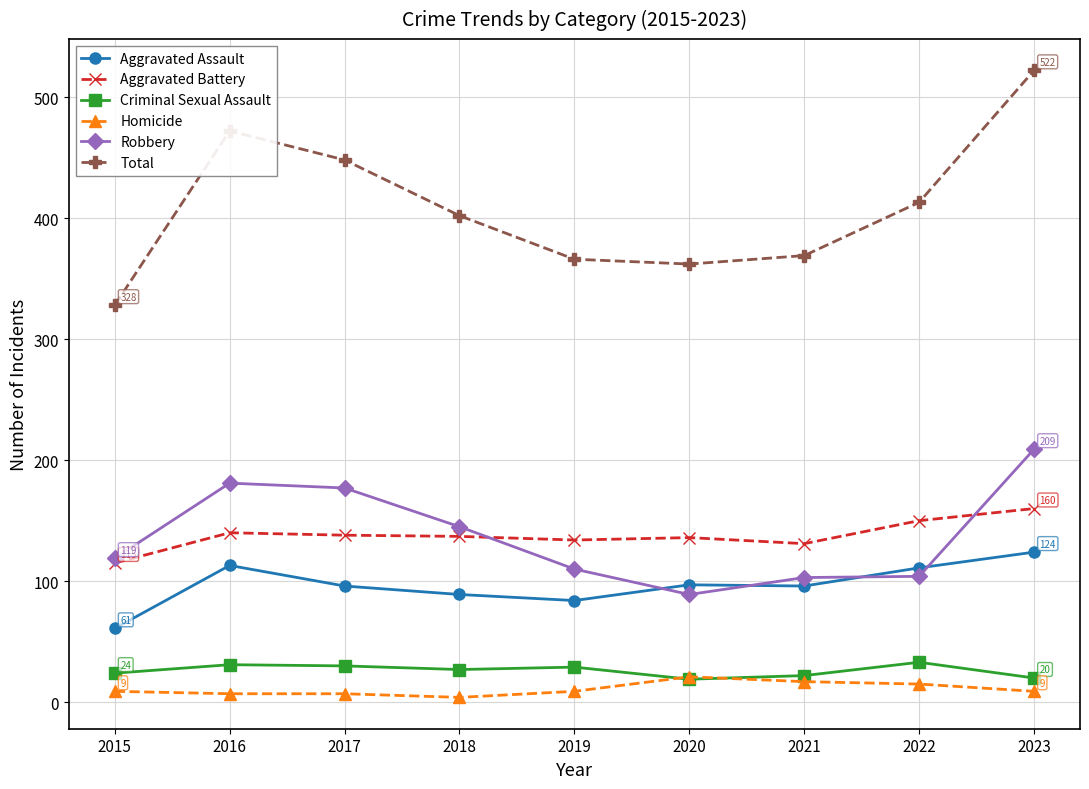

What is the sum of the Aggravated Assault values at 2017 and 2018?

185